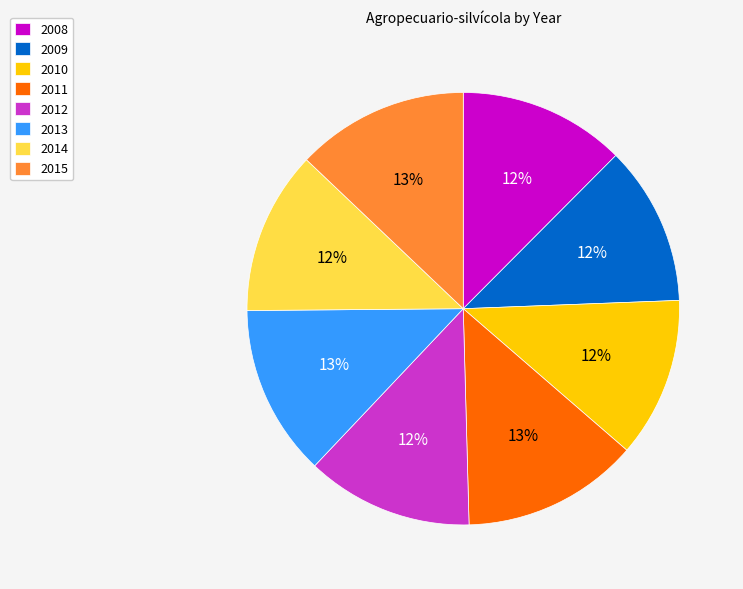

Combined, do 2009 and 2011 account for over 50%?

No